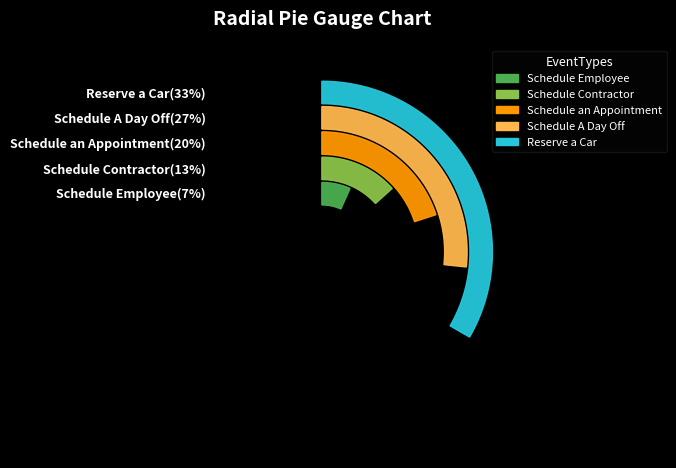

Which slice is the smallest?

Schedule Employee